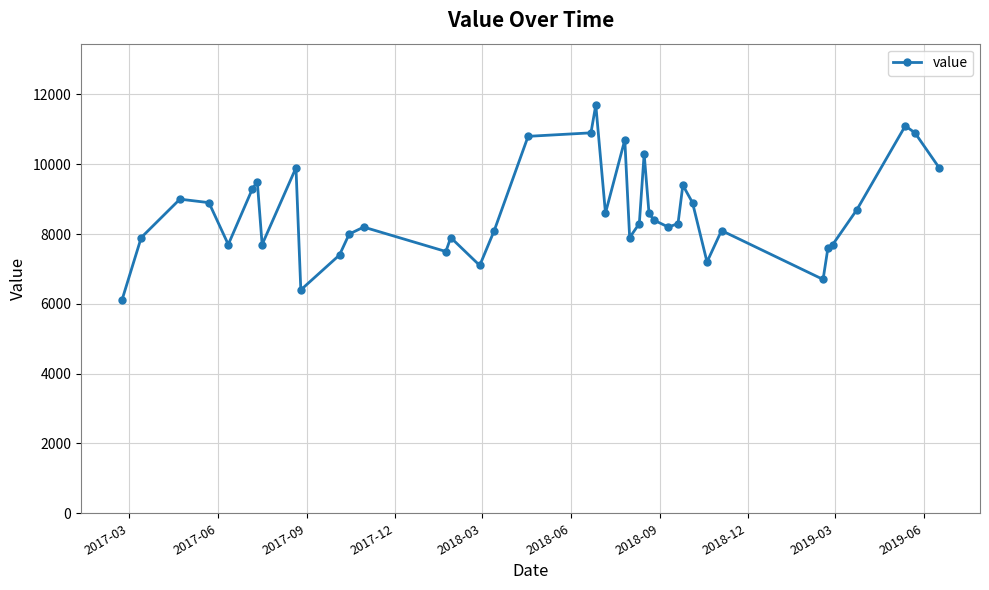

True or false: the data has more than 2 interior local peaks.

True